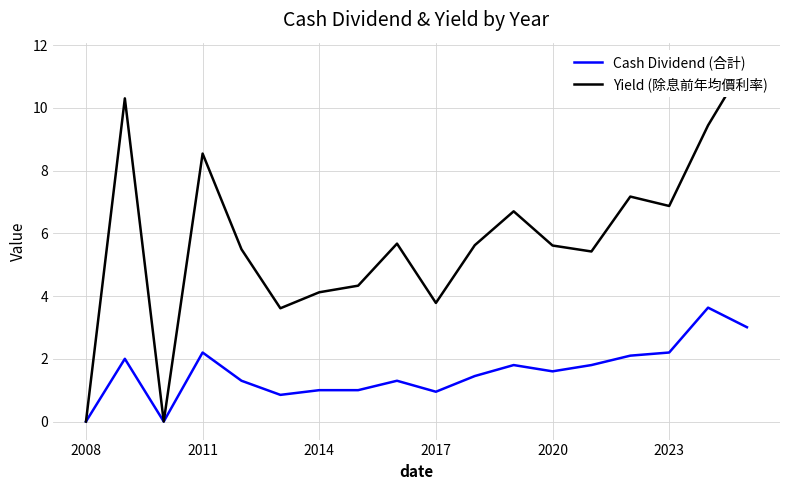

What is the highest value of the Cash Dividend (合計) series?

3.6